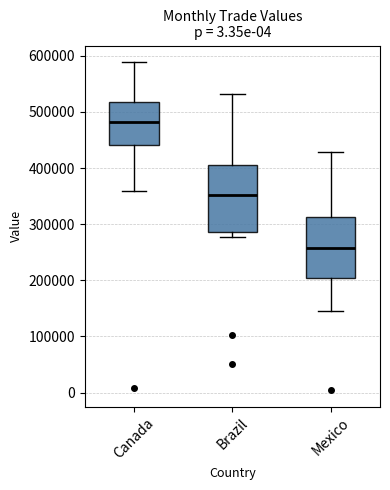

Where does the upper whisker of the box for Brazil end on the y-axis? The values are not printed on the chart, so give them approximately, as read against the axis.

530000